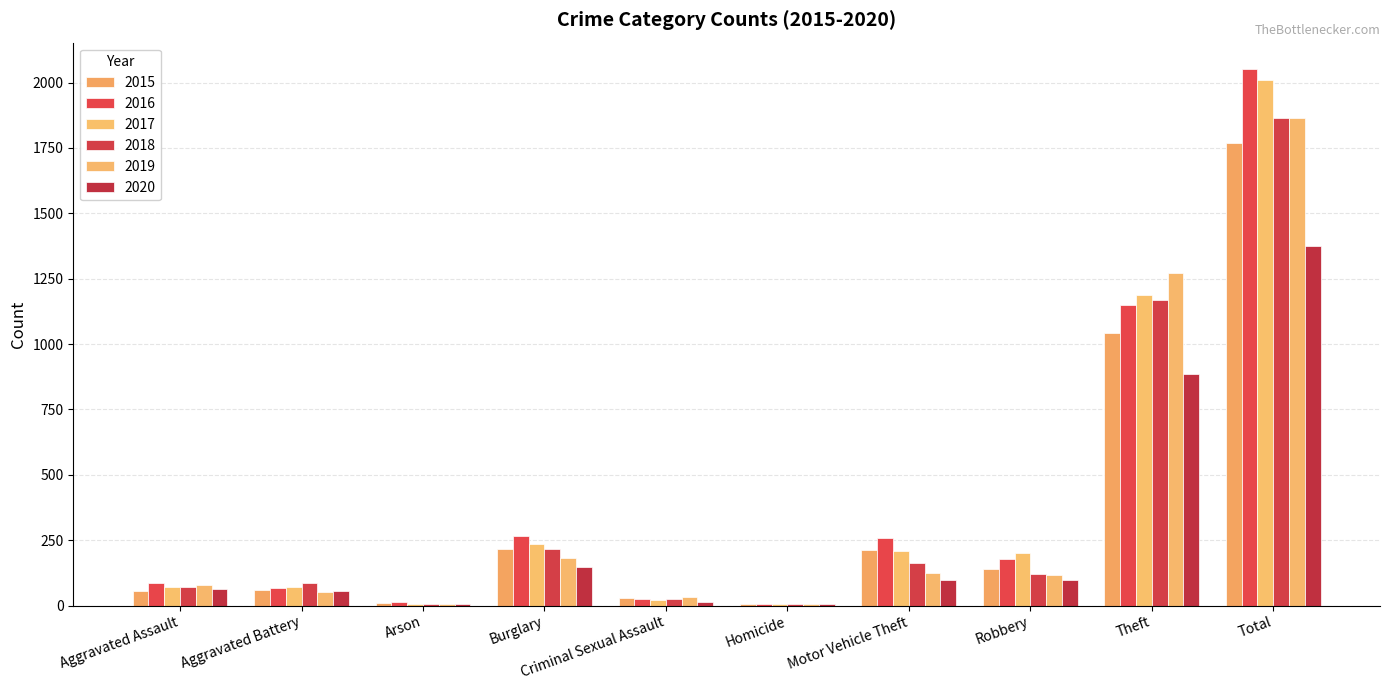

How many data points does each series have?

10